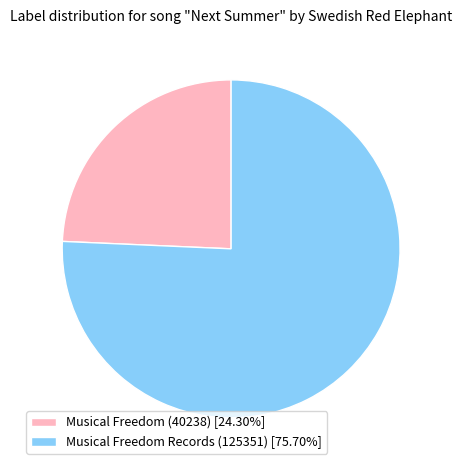

Is there a majority slice in this chart?

Yes